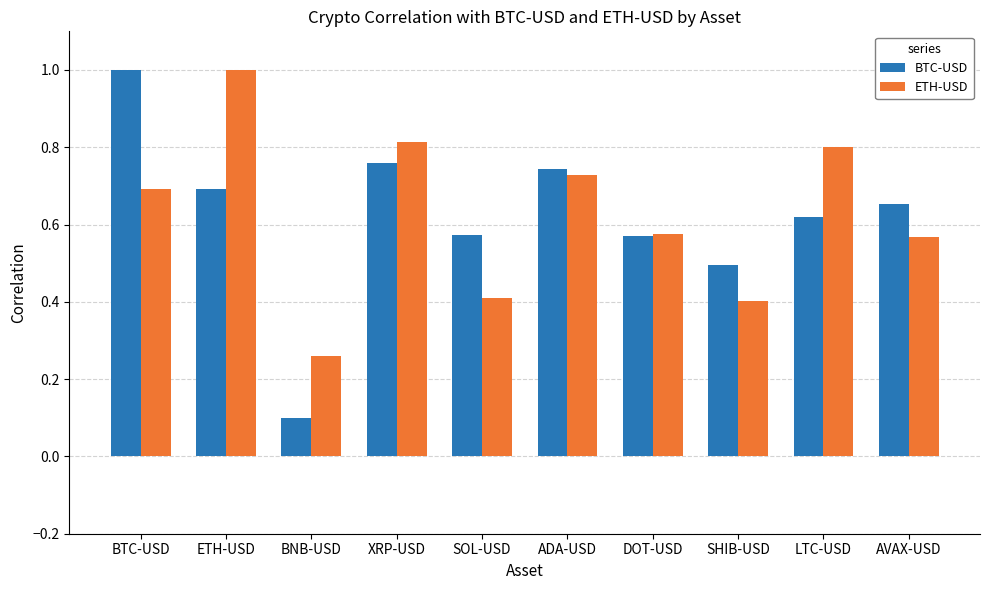

What is the difference between the BTC-USD values at SHIB-USD and BNB-USD?

0.4